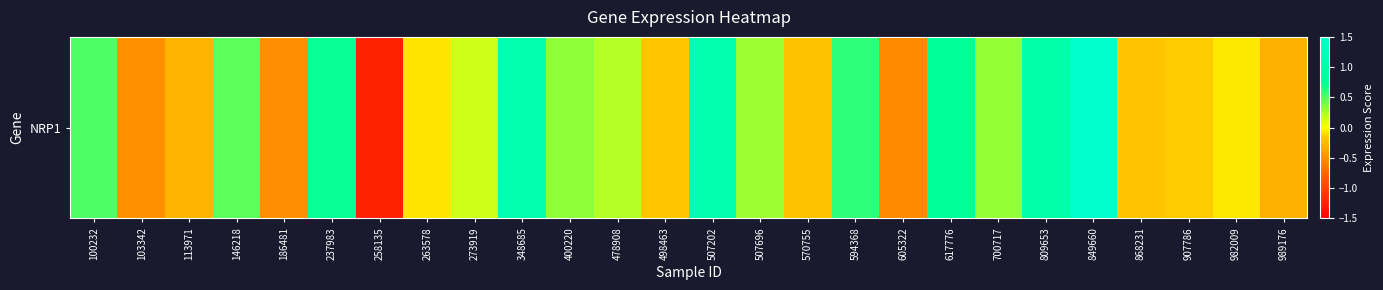

How many distinct data groups are displayed?

1